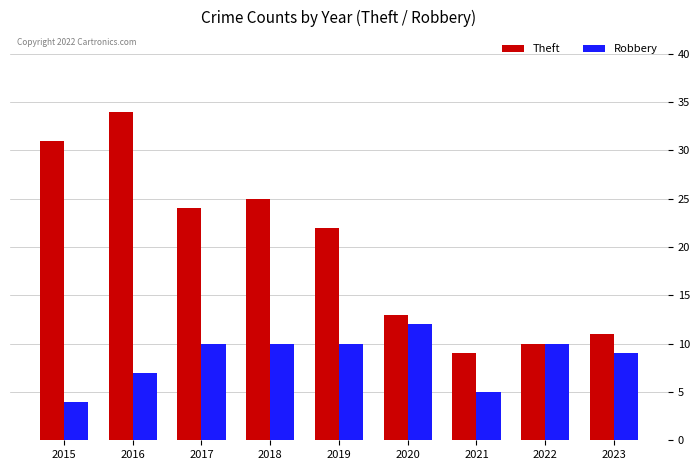

Rank the series at 2018 from highest to lowest value.

Theft, Robbery